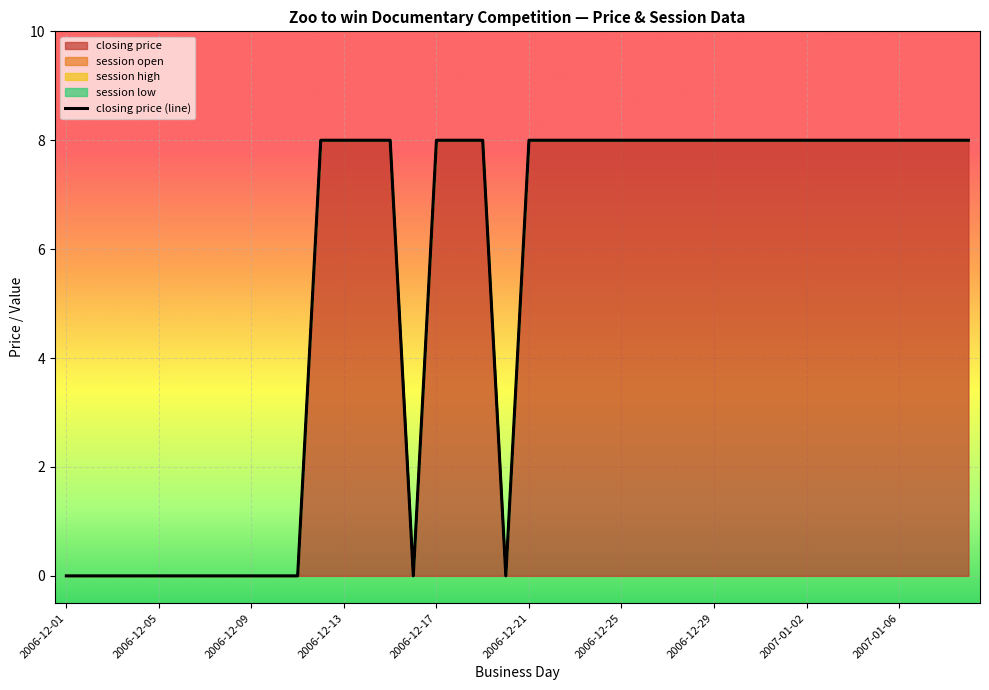

What is the greatest value displayed?

8